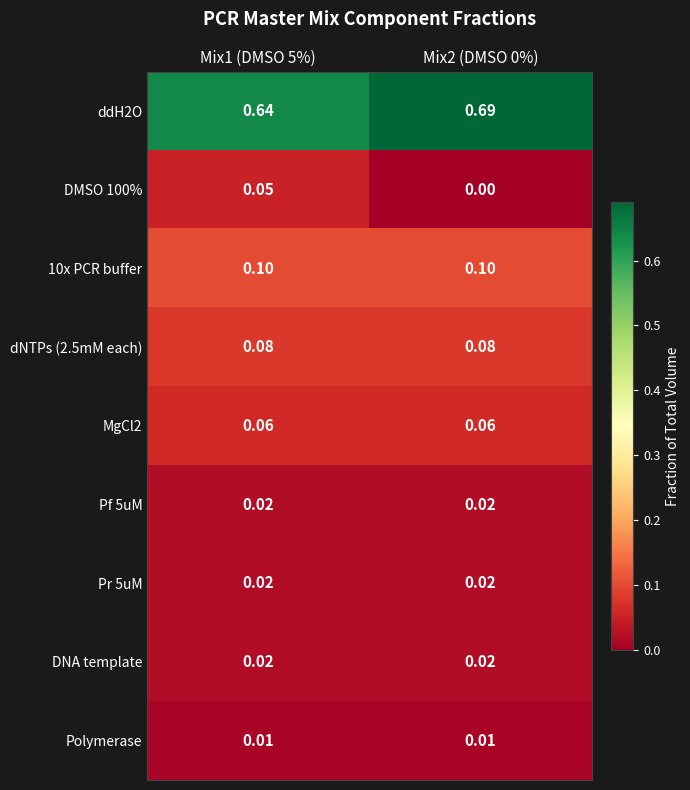

What is the total value across all series at Mix1 (DMSO 5%)?

1.0